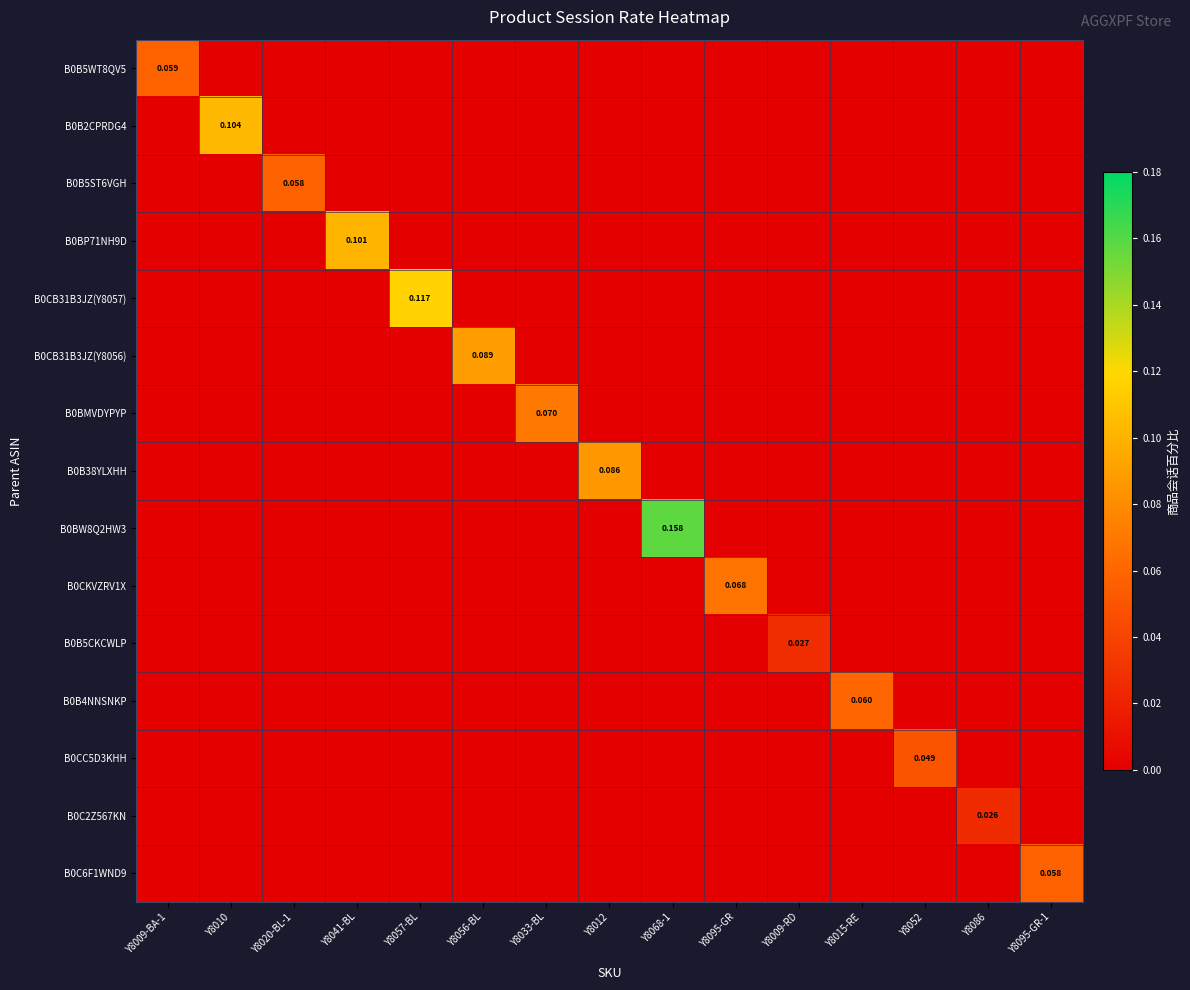

How many B0C6F1WND9 values are between 0 and 1?

15